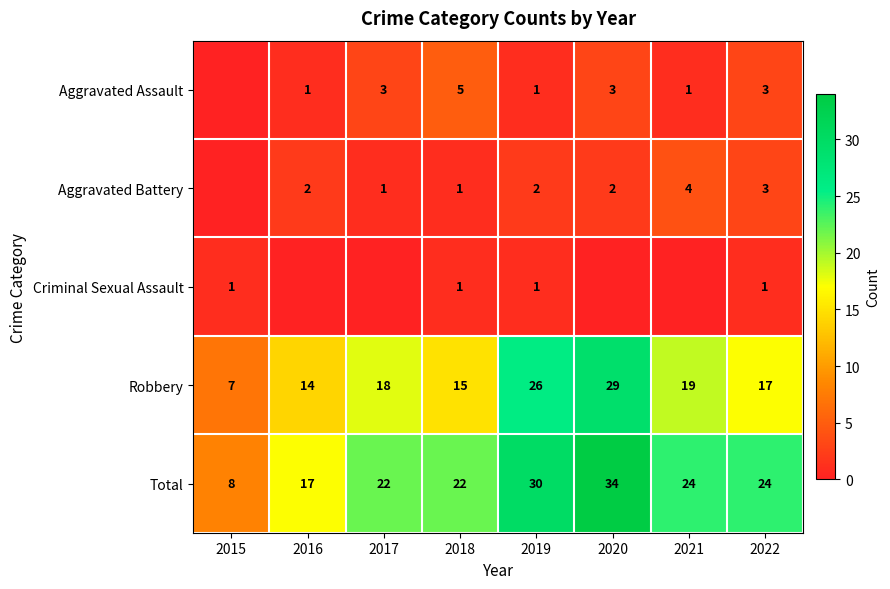

Between 2019 and 2022, which series saw the biggest shift?

Robbery